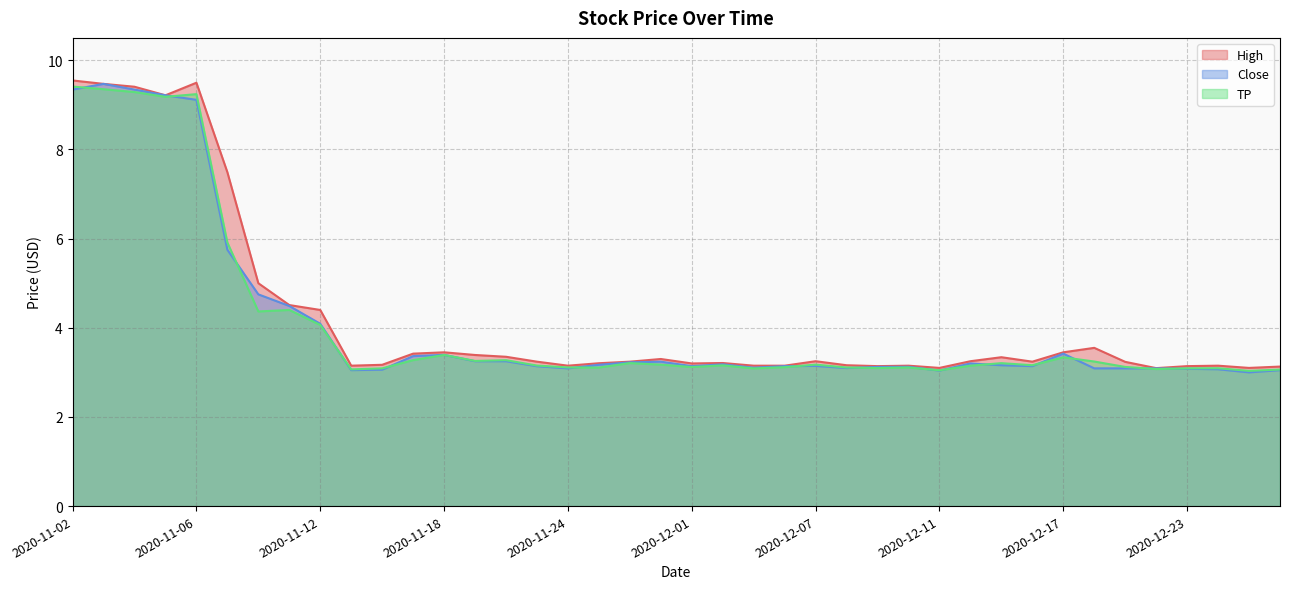

Between 2020-12-09 and 2020-12-24, which series saw the biggest shift?

Close